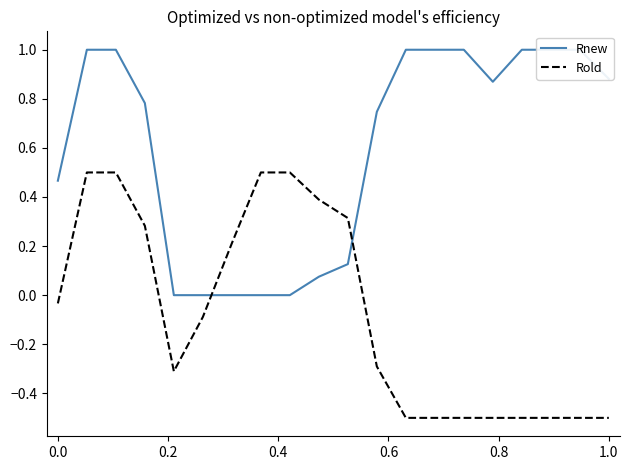

How many data points in Rold are less than 0?

12